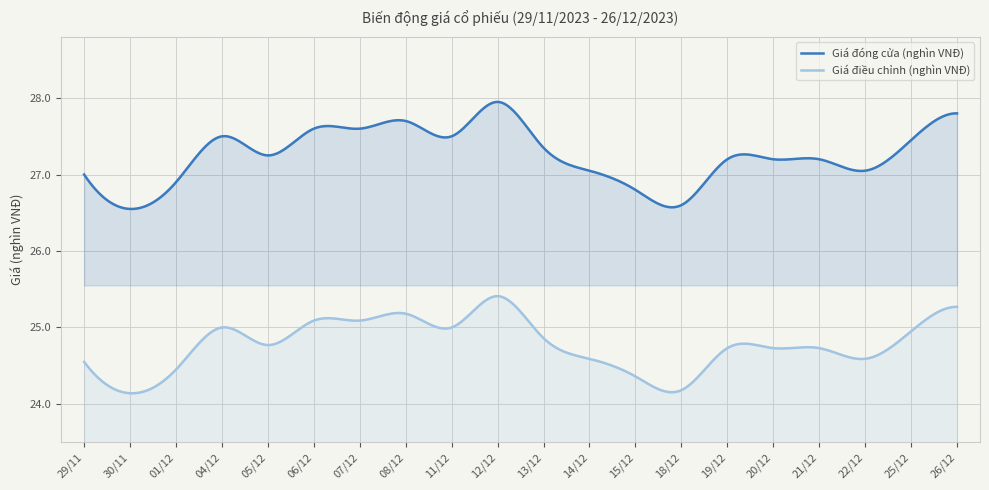

True or false: Giá đóng cửa (nghìn VNĐ) and Giá điều chỉnh (nghìn VNĐ) intersect in this chart.

False